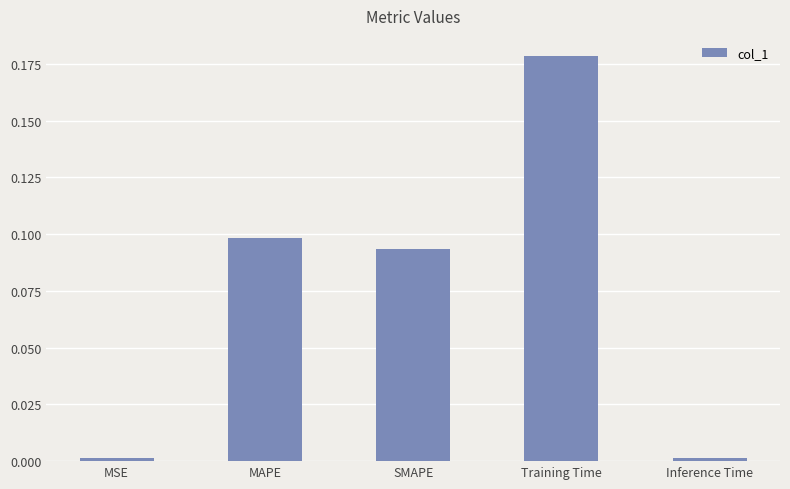

What is the sum of all values?

0.4